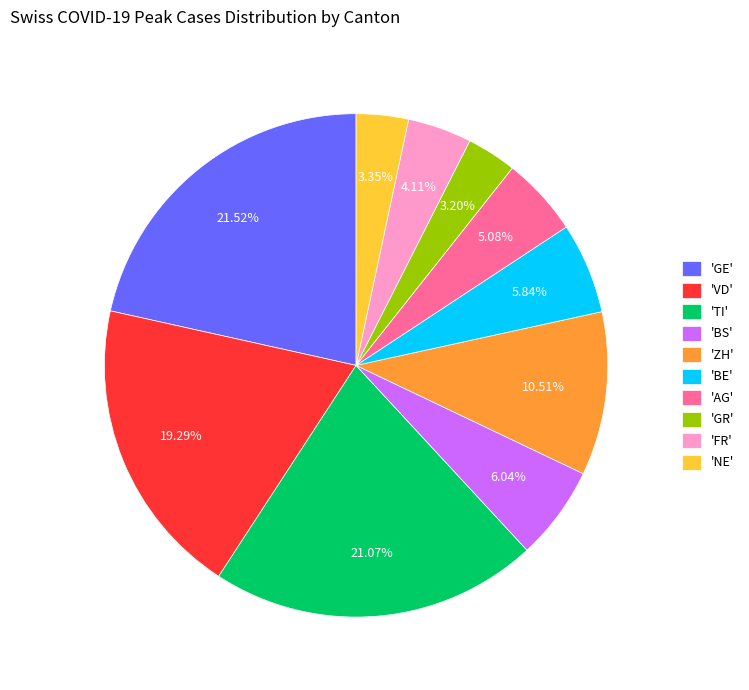

Does 'NE' represent more than half of the total?

No